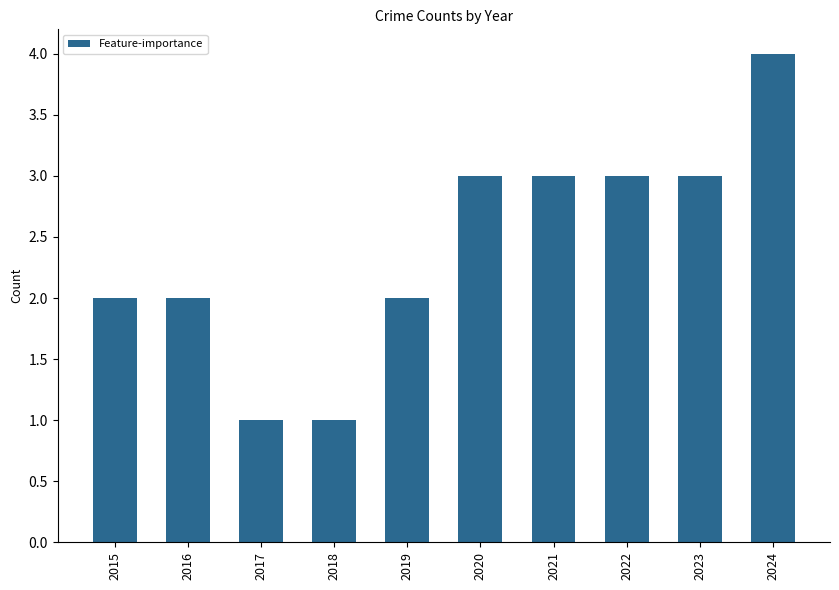

What is the approximate value at 2021?

3